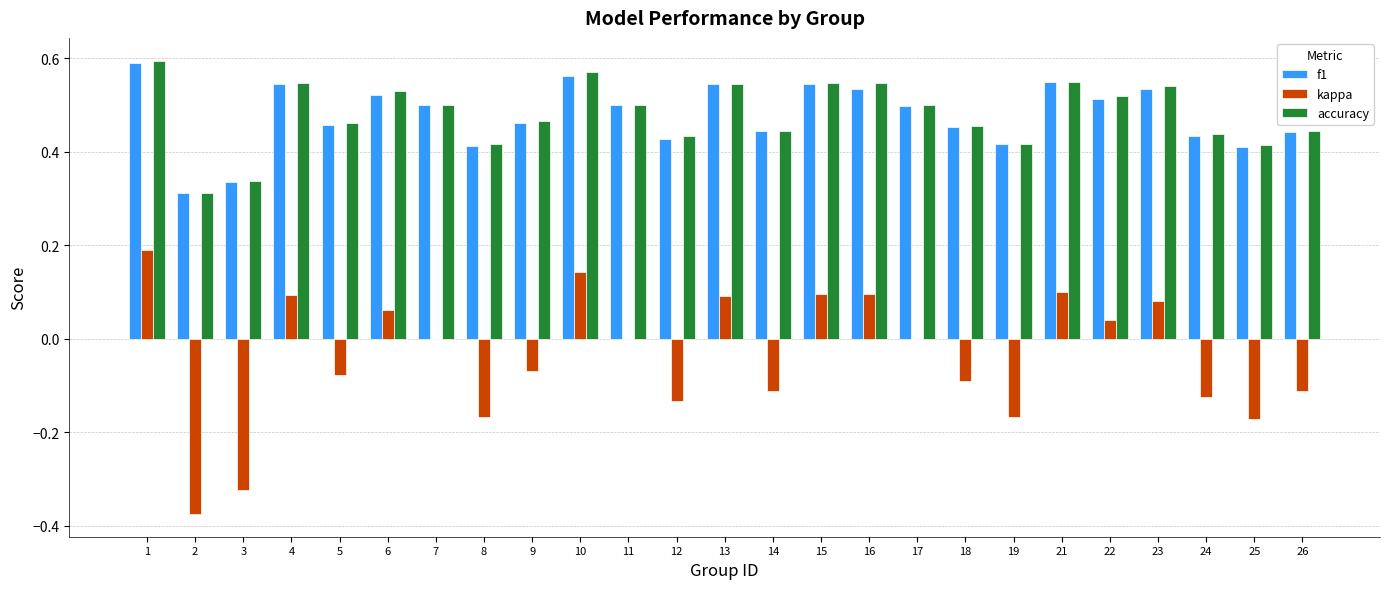

Between 10 and 18, which series saw the biggest shift?

kappa